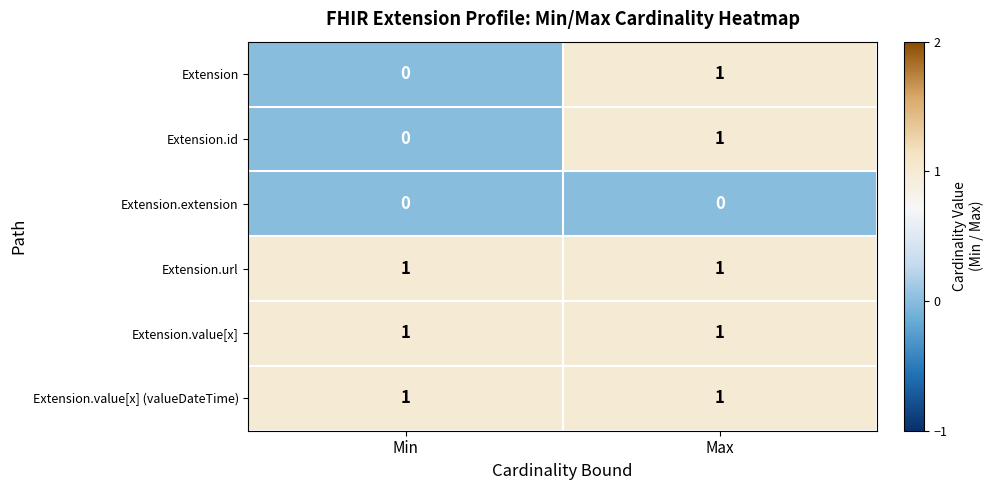

Where is Extension nearest to the value 0?

Min